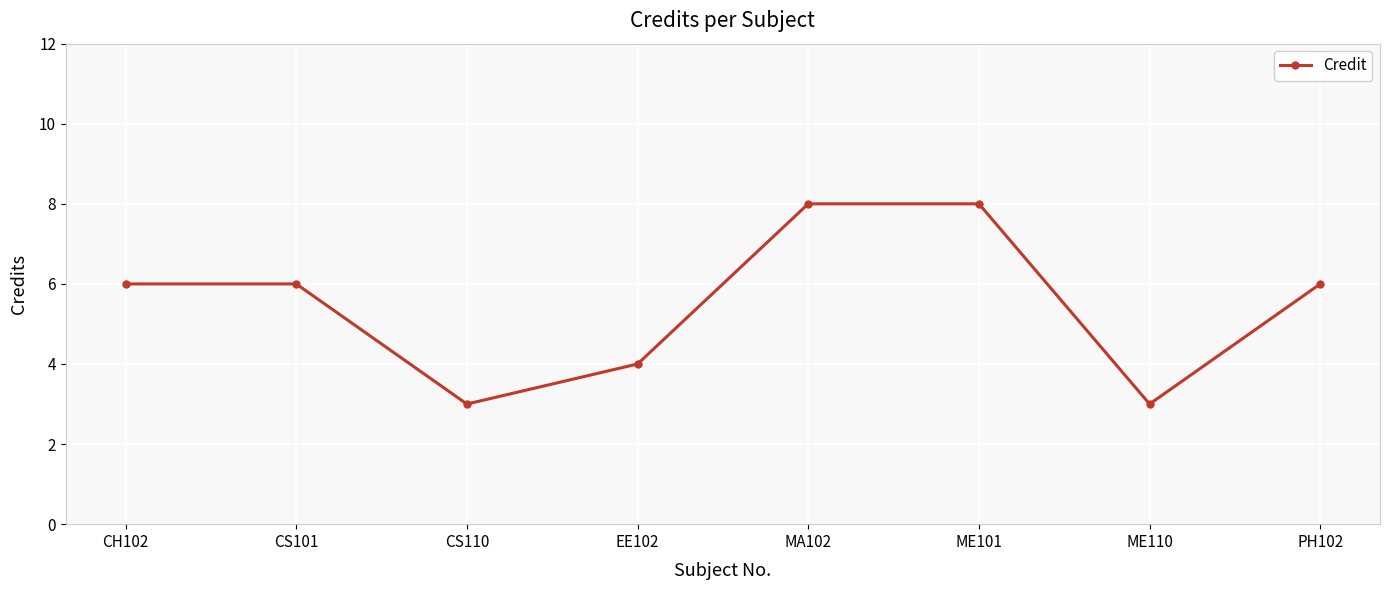

How many distinct data groups are displayed?

1